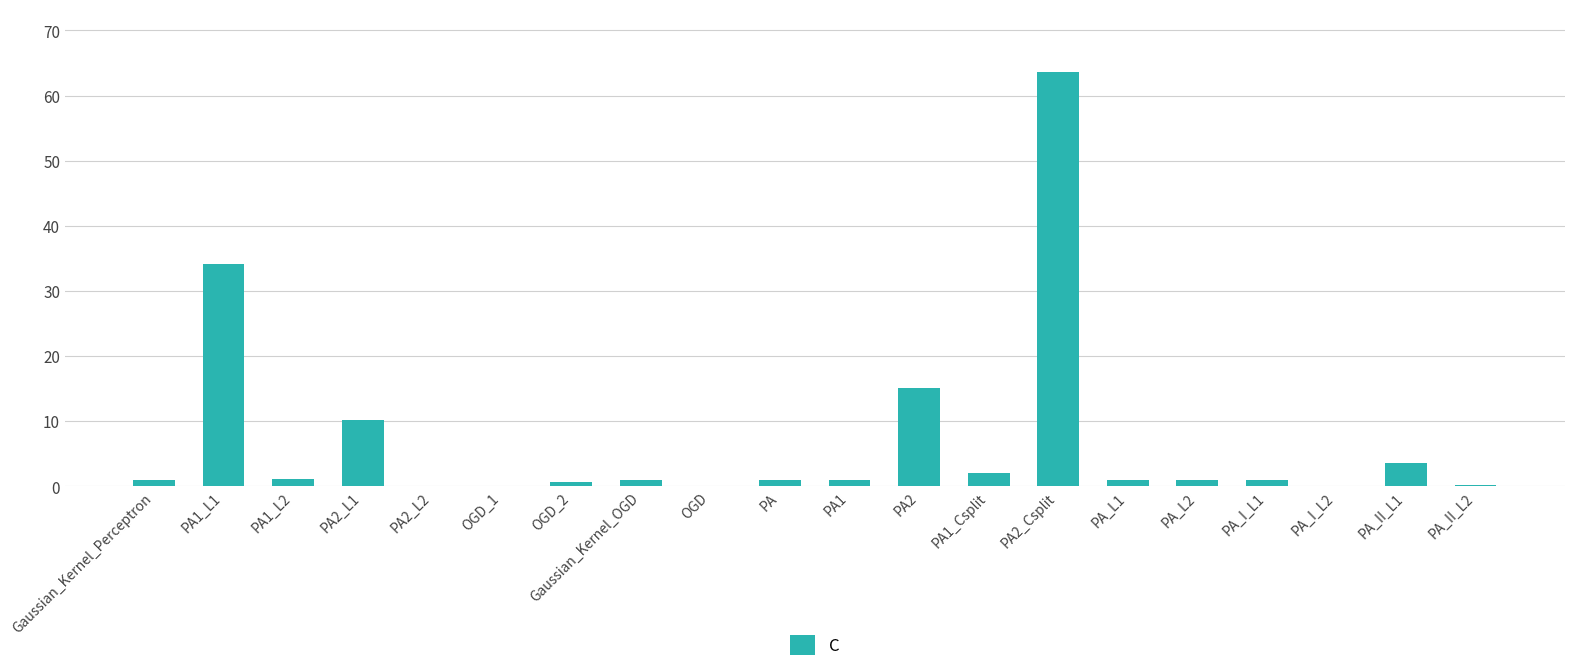

Where is the data nearest to the value 31?

PA1_L1